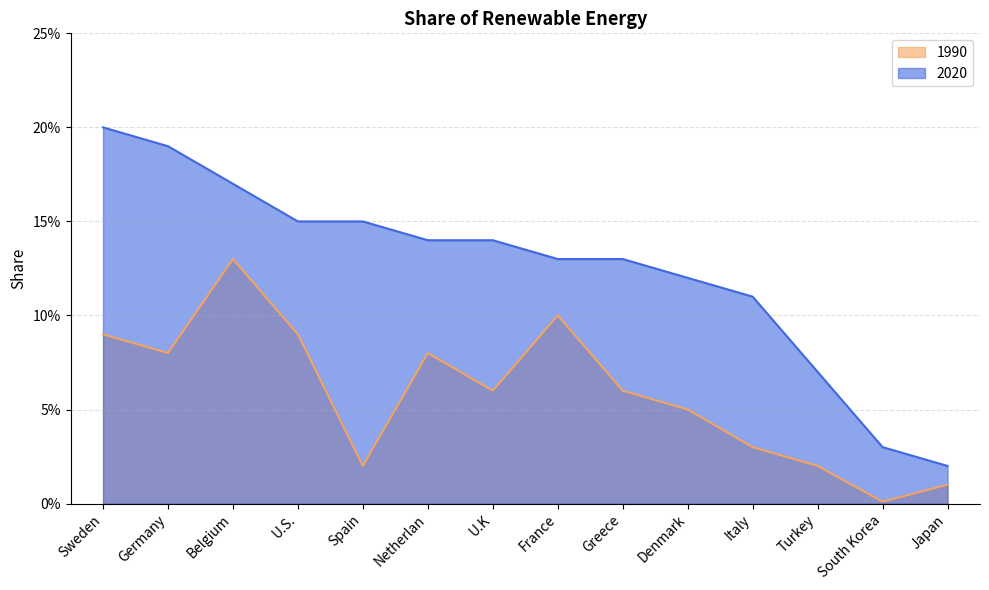

Count the 2020 values in the range 0 to 1.

14